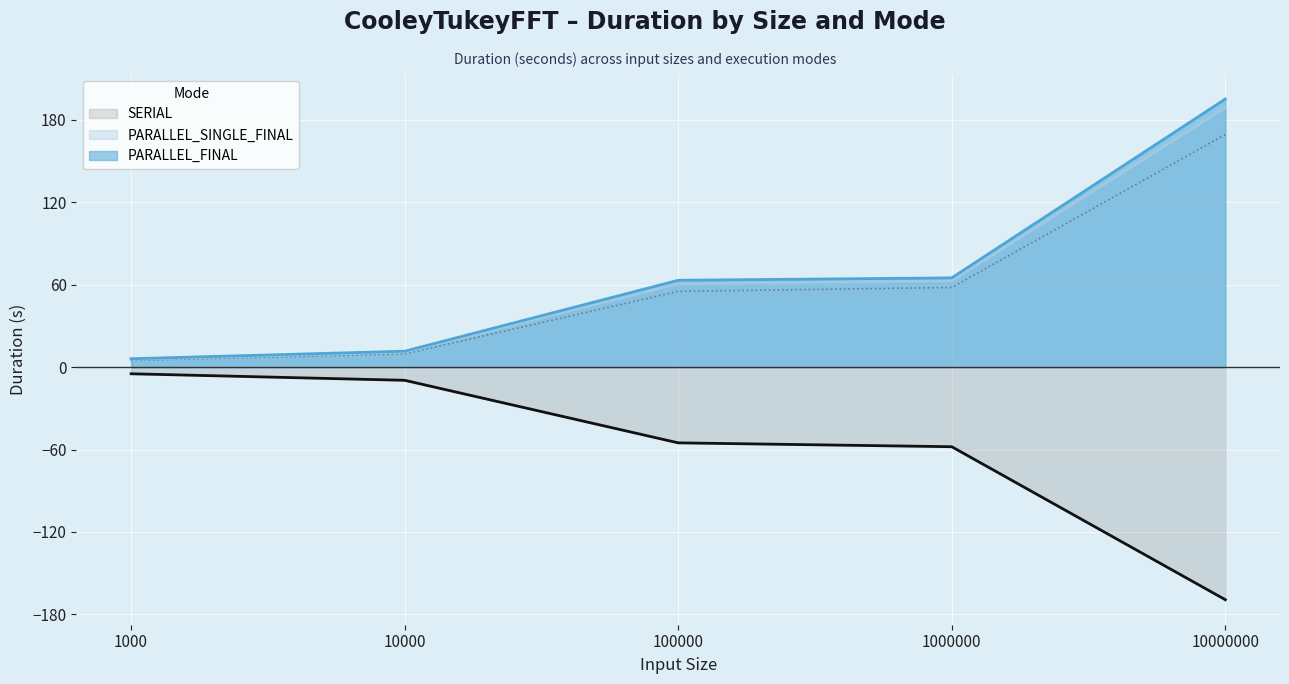

What is the value of the PARALLEL_FINAL point at the 1st from the left?

6.1